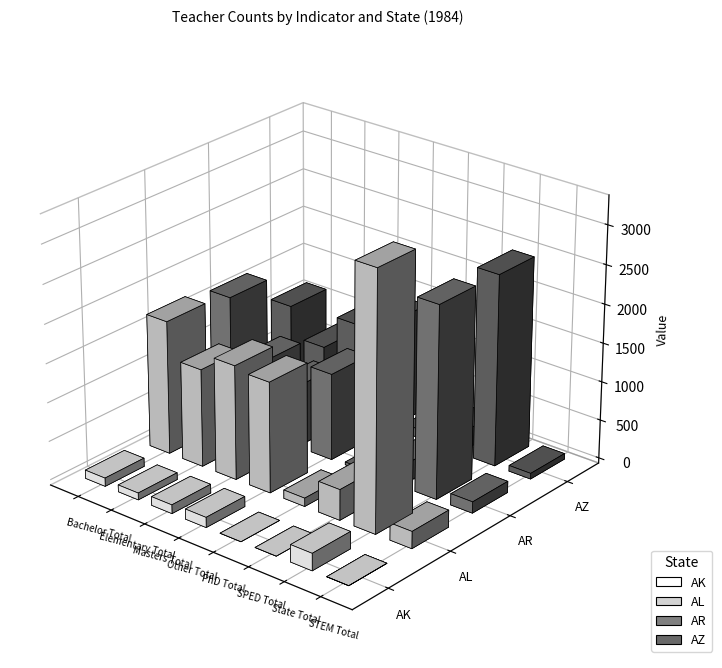

Is it true that AK equals 113 at Masters Total?

True